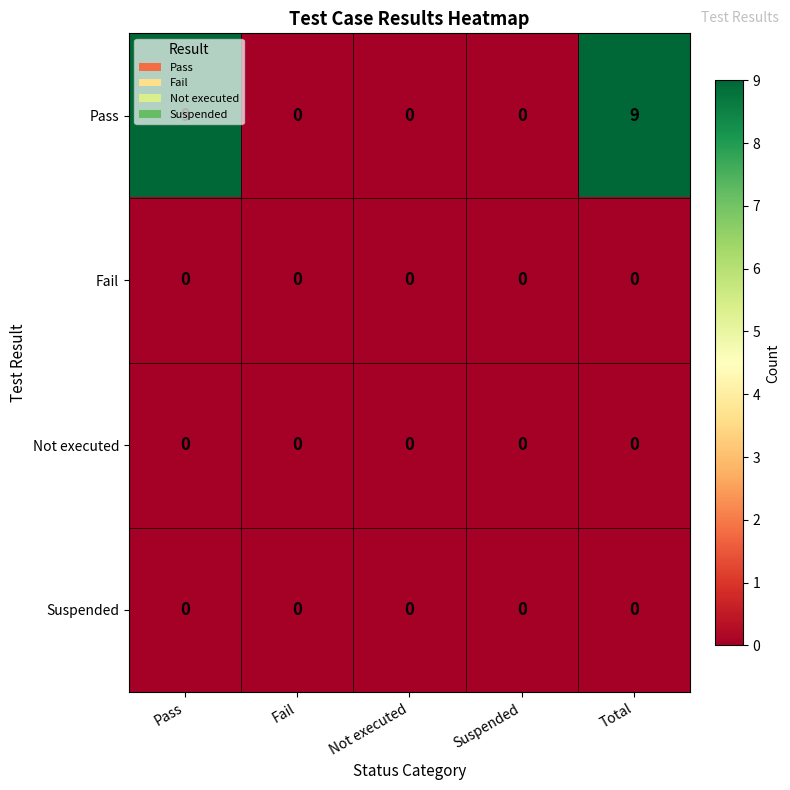

Which series has the largest total across all categories?

Pass